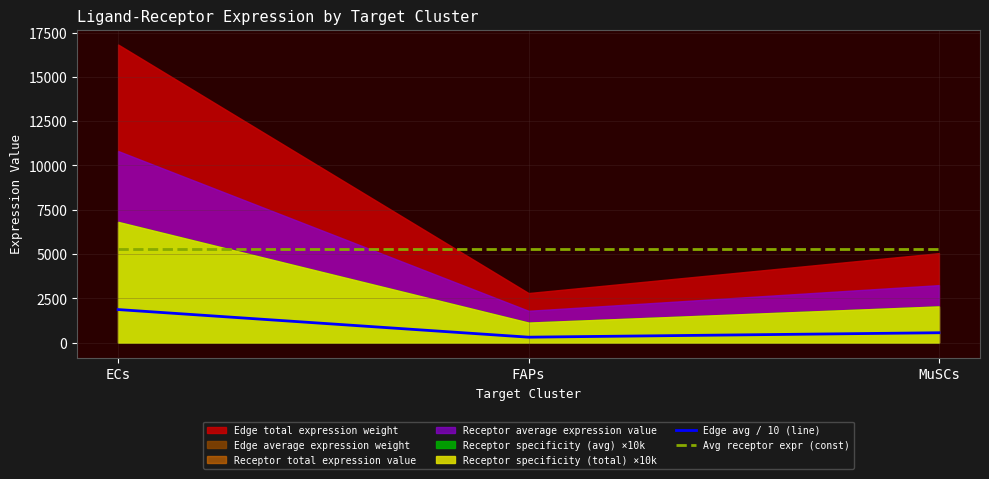

Is the value of Avg receptor expr (const) at ECs greater than the value of Edge avg / 10 (line) at FAPs?

Yes